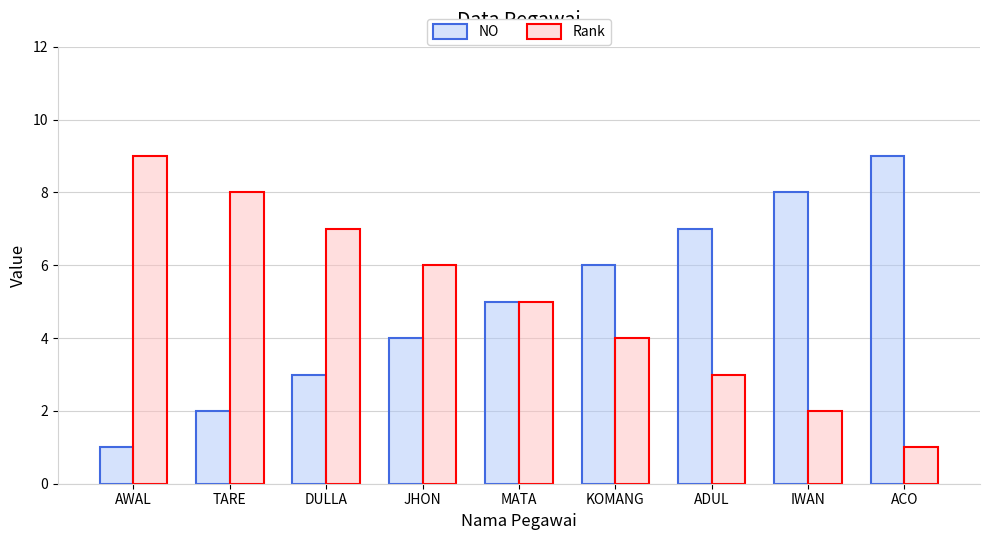

List the labels in order of NO value, largest first.

ACO, IWAN, ADUL, KOMANG, MATA, JHON, DULLA, TARE, AWAL